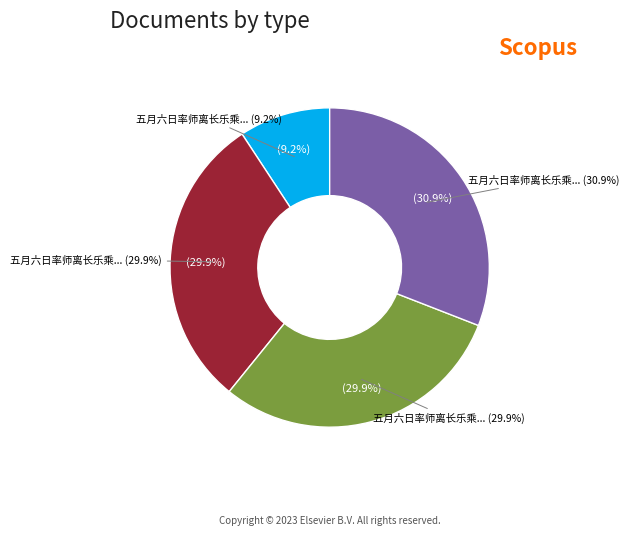

To the nearest percent, what is the difference between the largest and smallest slice percentages?

22%